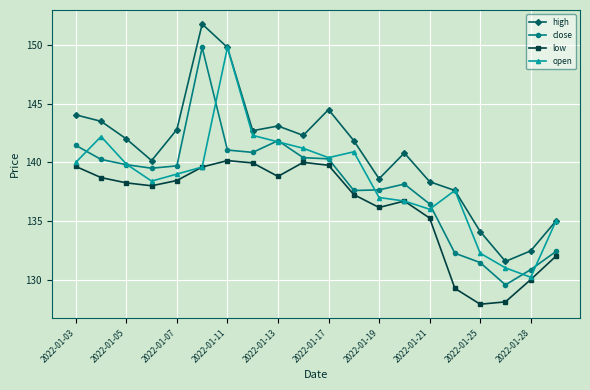

True or false: close and open cross at least once.

True